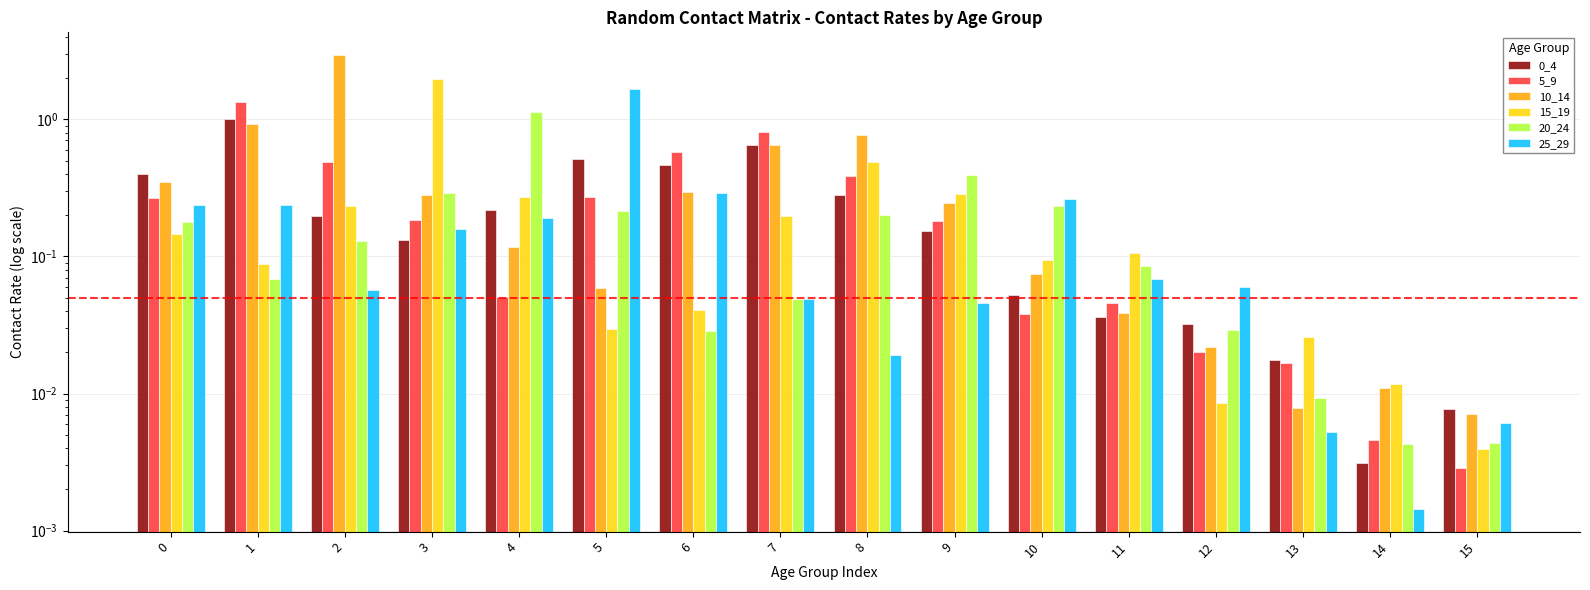

At which label does 20_24 reach its minimum?

14